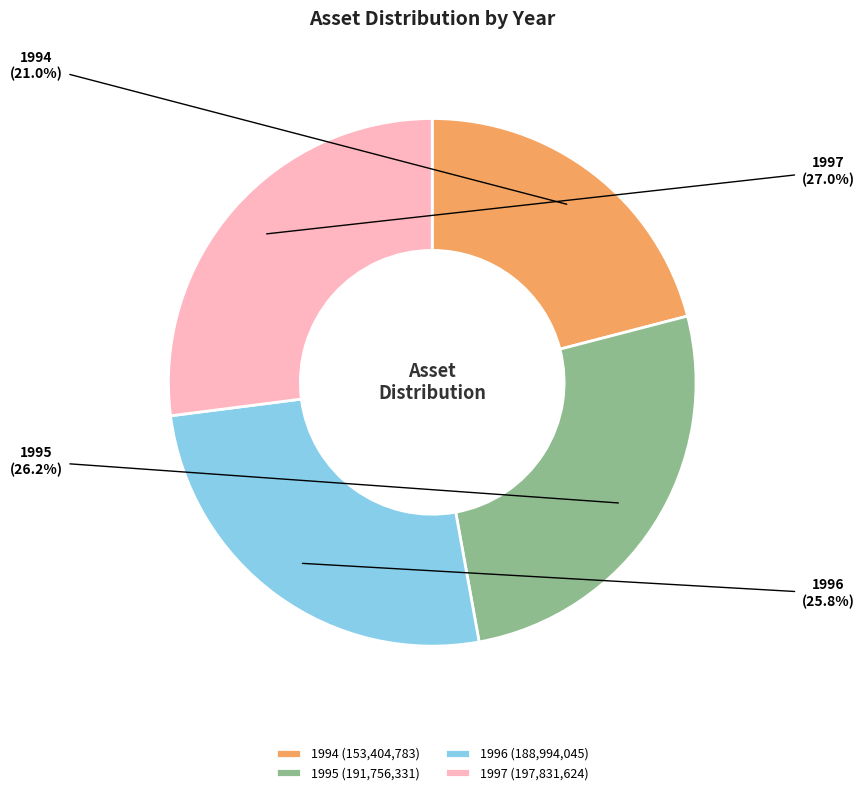

Which category has the smallest portion of the pie?

1994